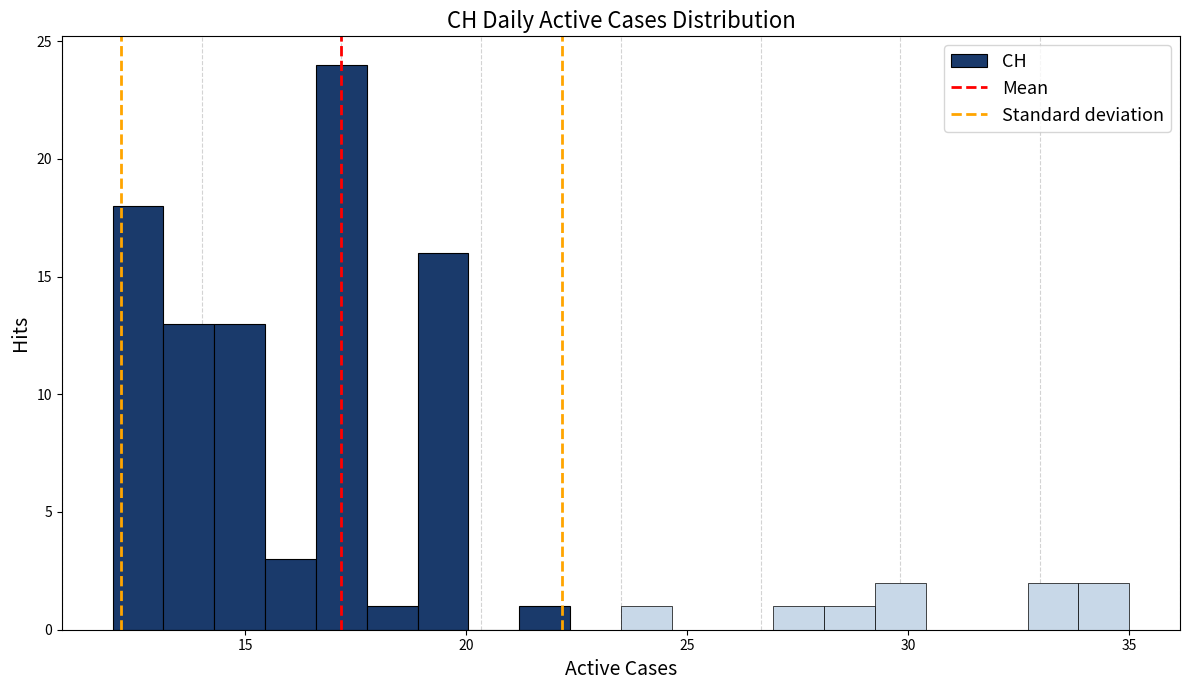

Read against the x-axis, roughly where is the centre of the tallest bar?

17.0